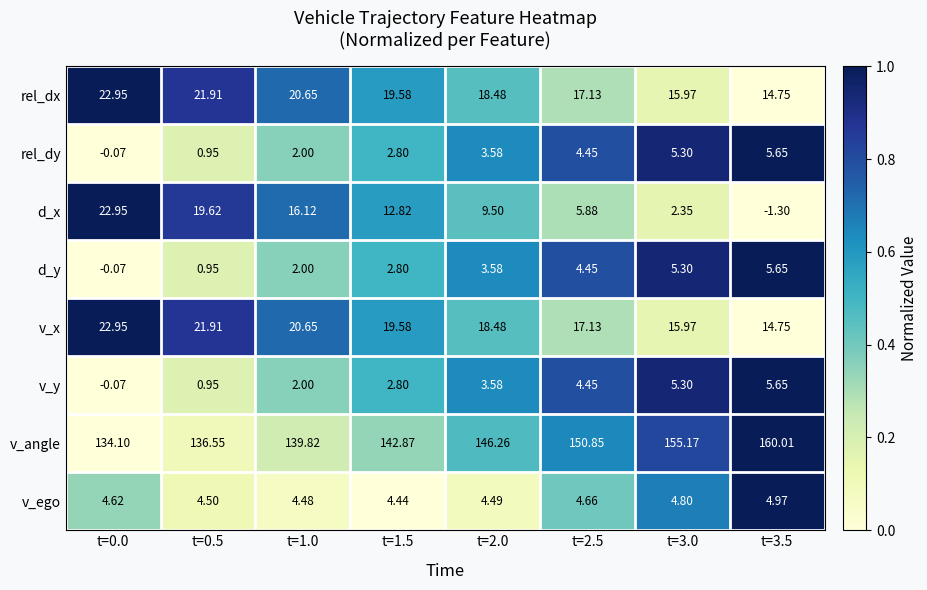

Which series changed the most between t=2.0 and t=3.5?

v_angle